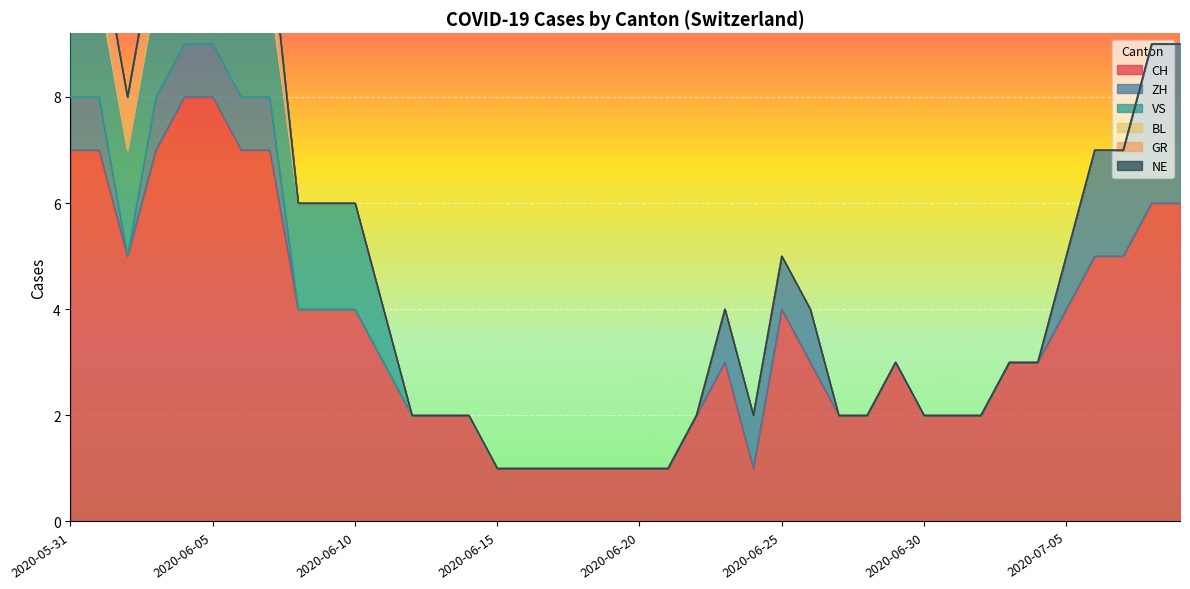

What is the label of the 28th point from the left?

2020-06-27